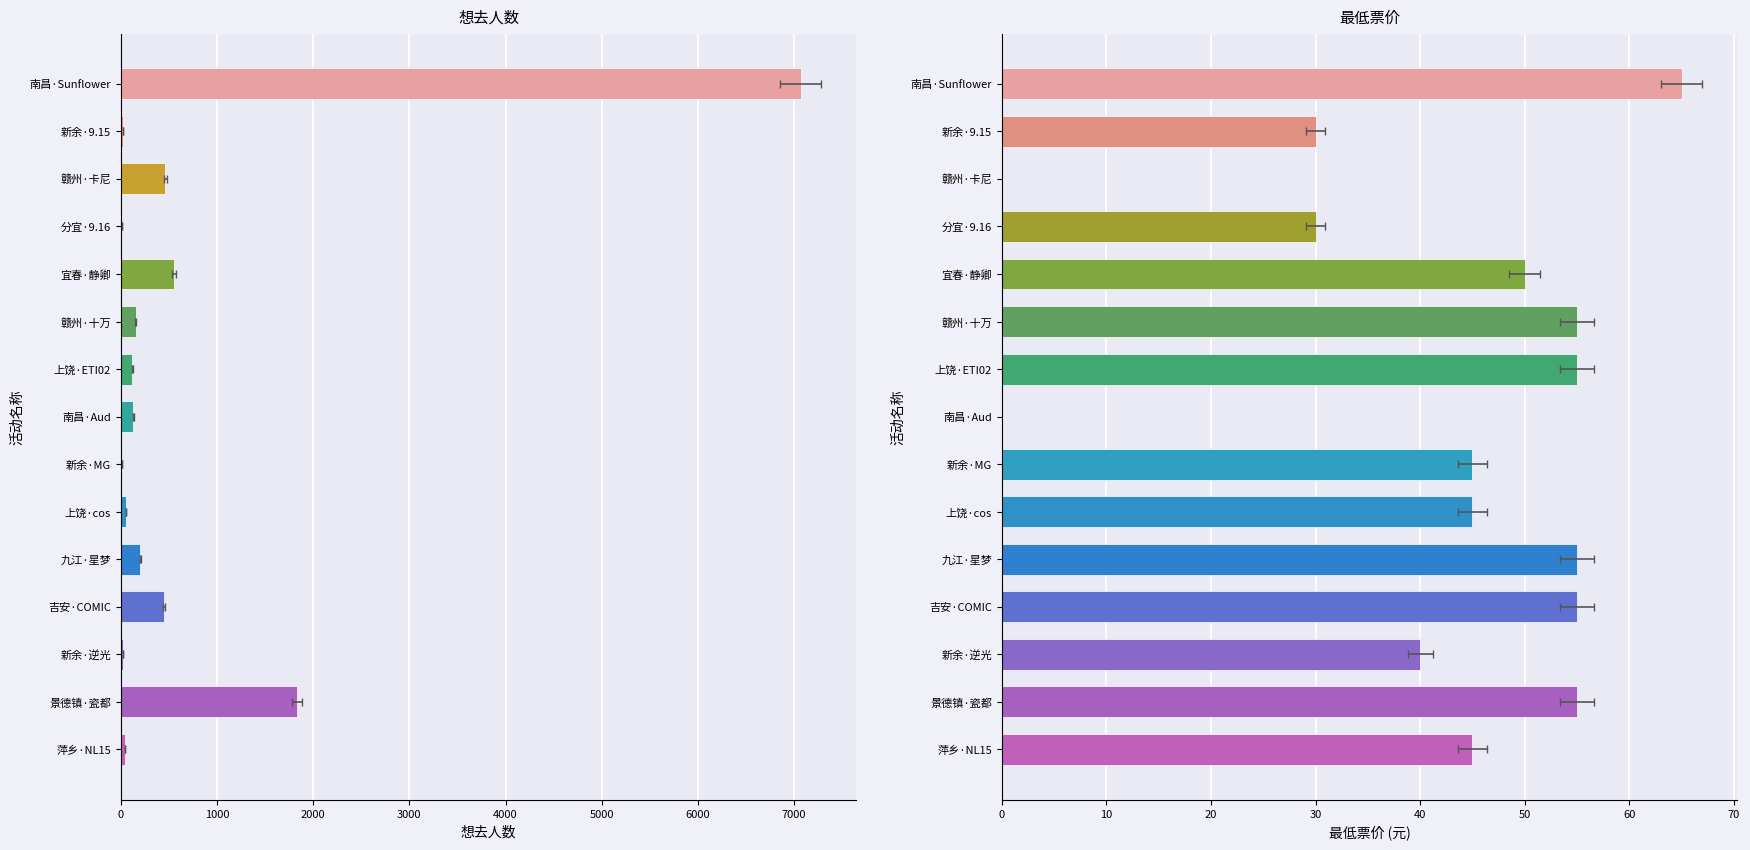

What are all the series names shown in the legend?

想去人数, 最低票价